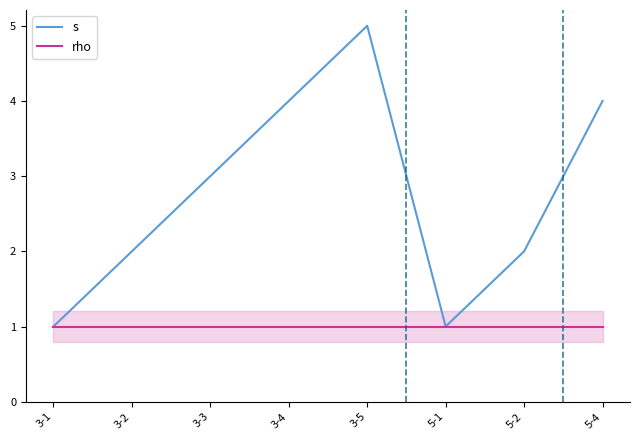

Between 3-2 and 3-3, which series saw the biggest shift?

s